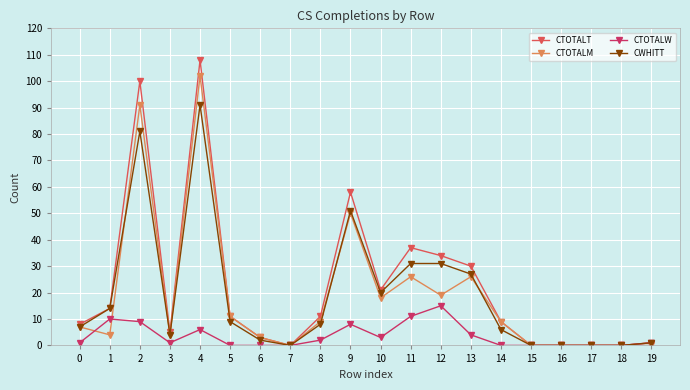

At 2, list the series in order from largest to smallest.

CTOTALT, CTOTALM, CWHITT, CTOTALW